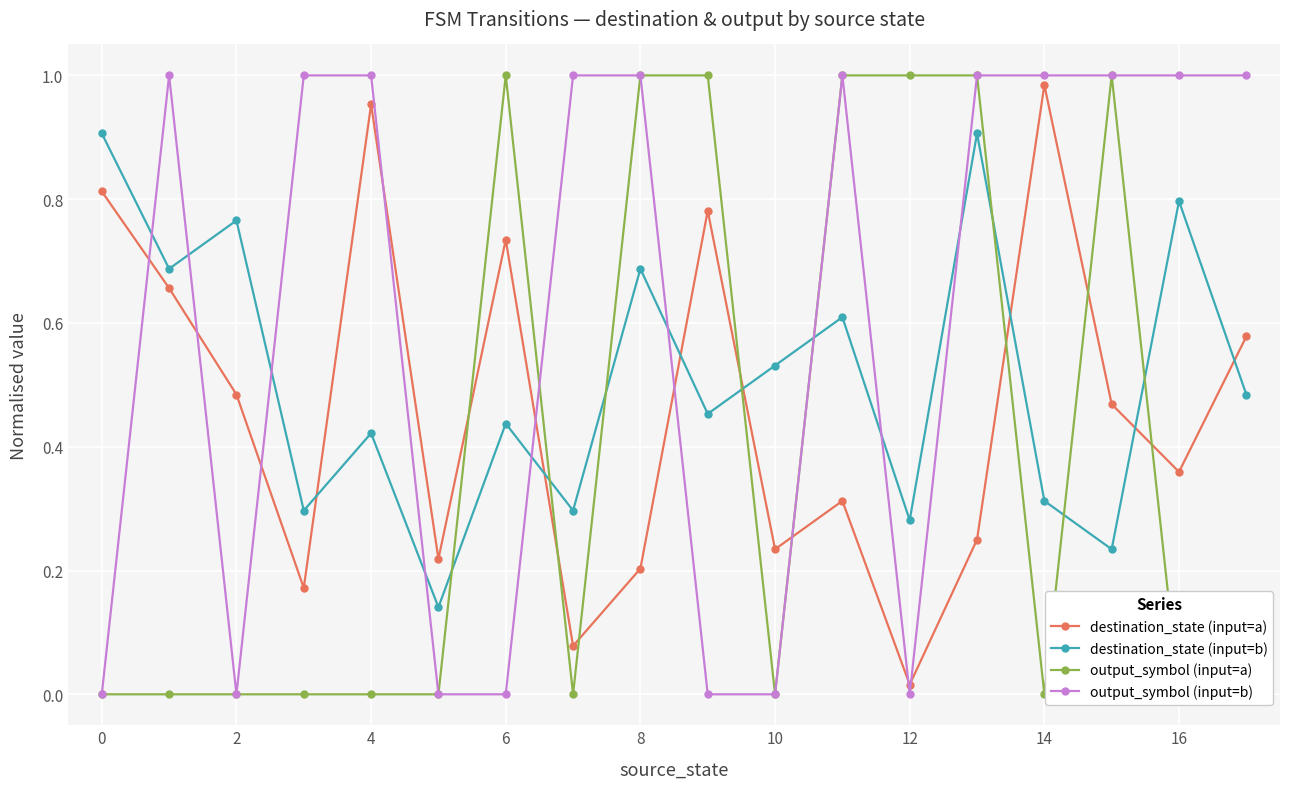

Rank the series by their maximum value, from highest to lowest.

output_symbol (input=a), output_symbol (input=b), destination_state (input=a), destination_state (input=b)